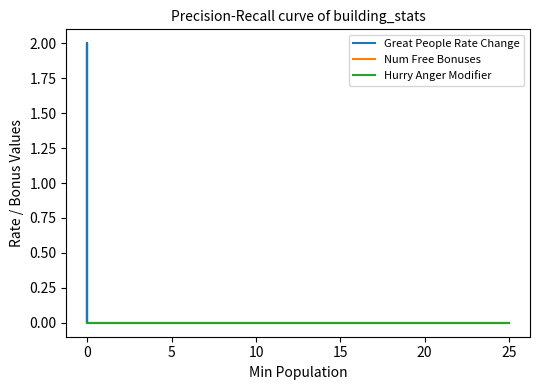

Count the number of data series in this chart.

3